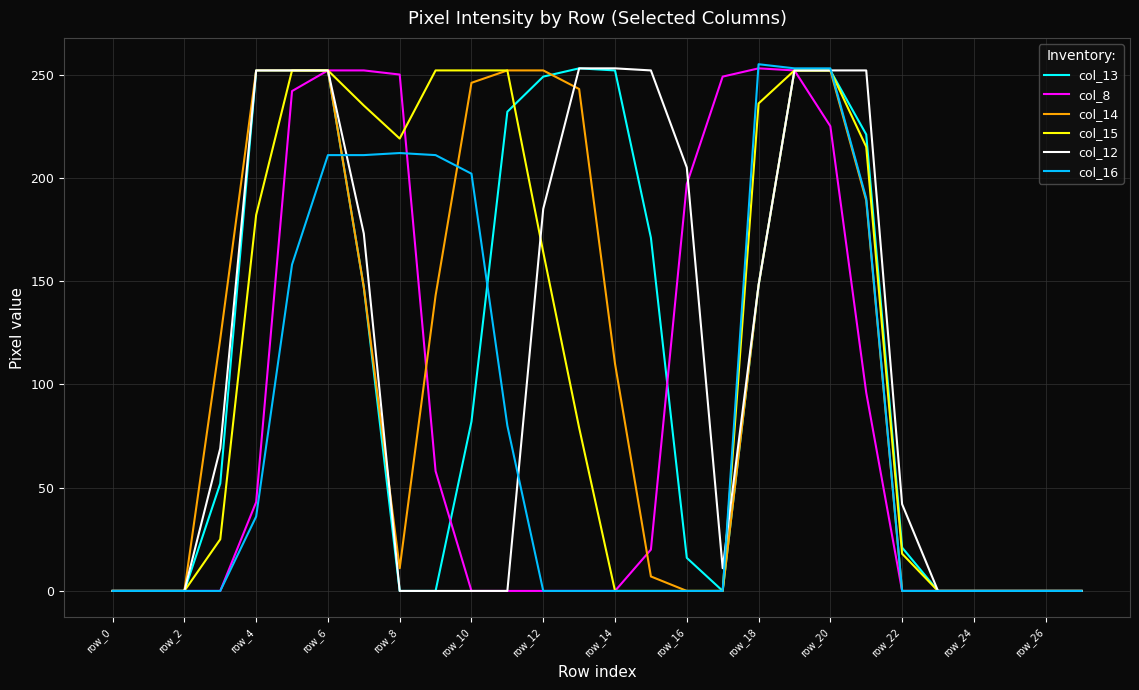

What is the maximum value shown in the chart?

255